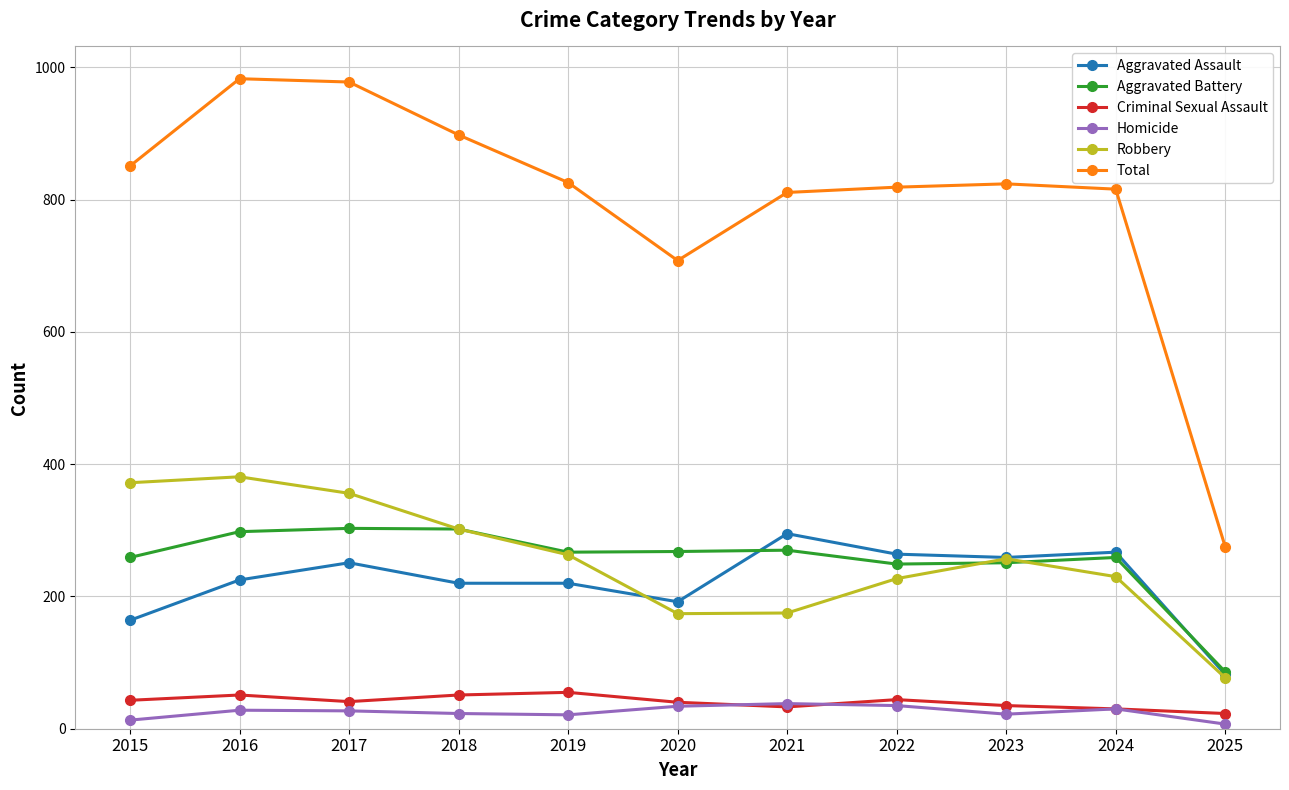

Which series has the widest spread of values?

Total